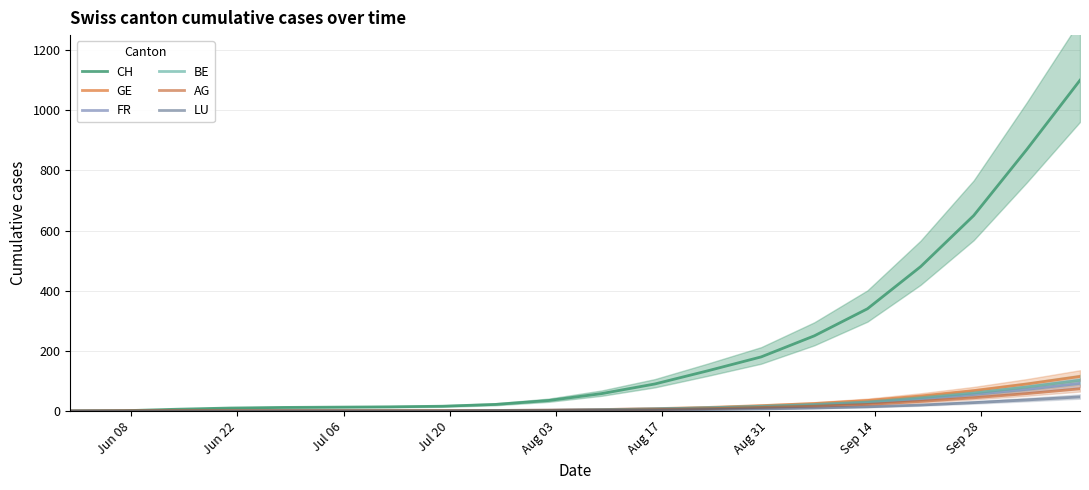

True or false: BE and LU intersect in this chart.

False